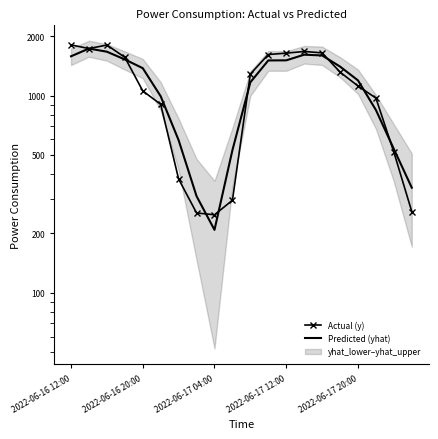

Which series has the widest spread of values?

Actual (y)